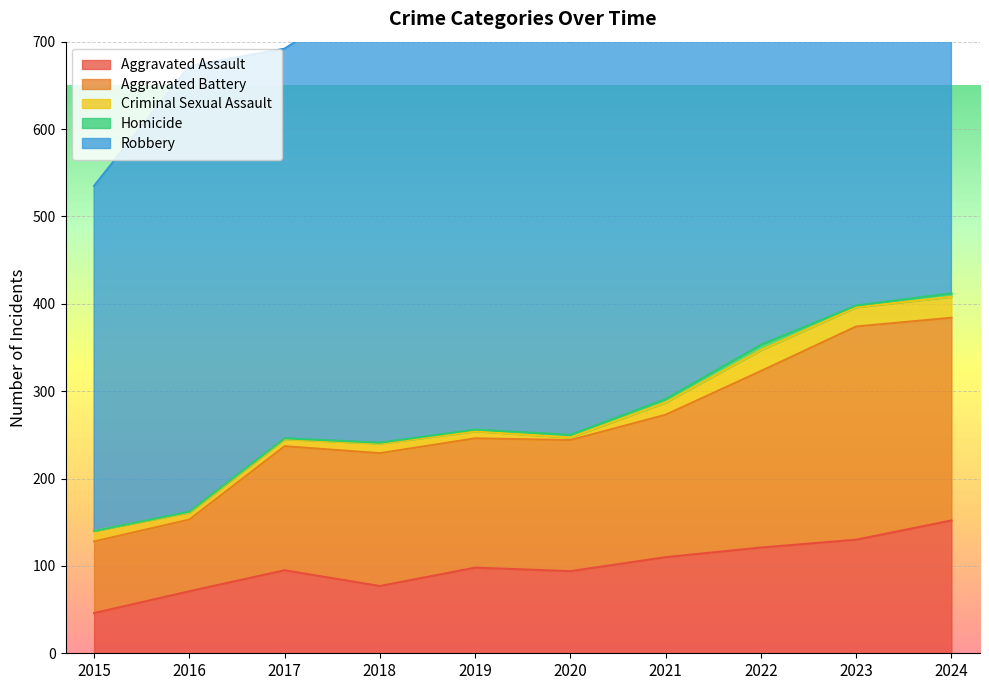

List the labels in order of Criminal Sexual Assault value, largest first.

2022, 2024, 2023, 2021, 2015, 2018, 2016, 2017, 2019, 2020